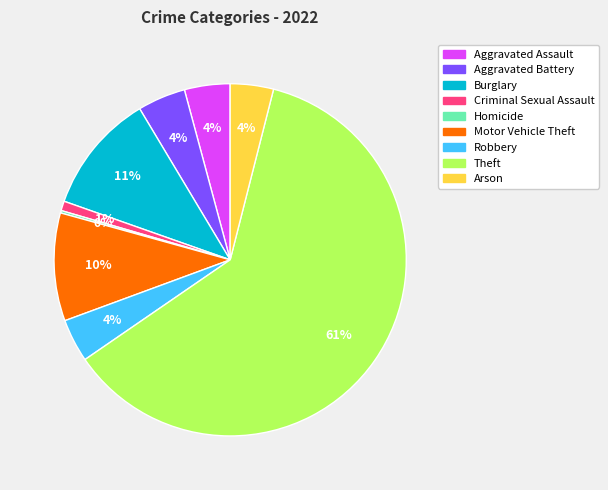

Does any single category account for the majority?

Yes